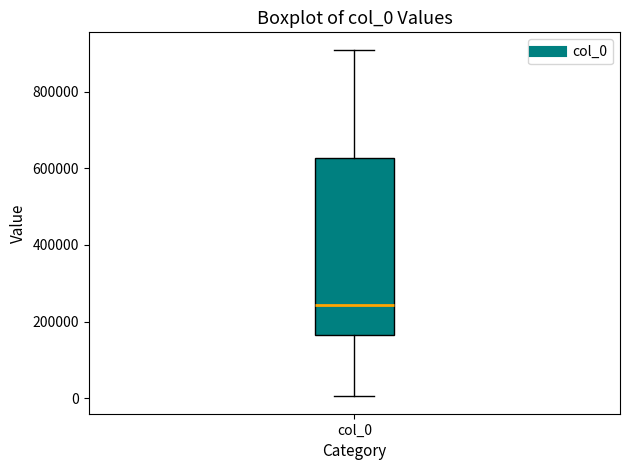

Transcribe this box plot: give where the median line is, the range the box spans, and where the two whiskers end, as read against the y-axis. The values are not printed on the chart, so give them approximately, as read against the axis.

median 240000, box 160000 to 620000, whiskers 0 to 900000